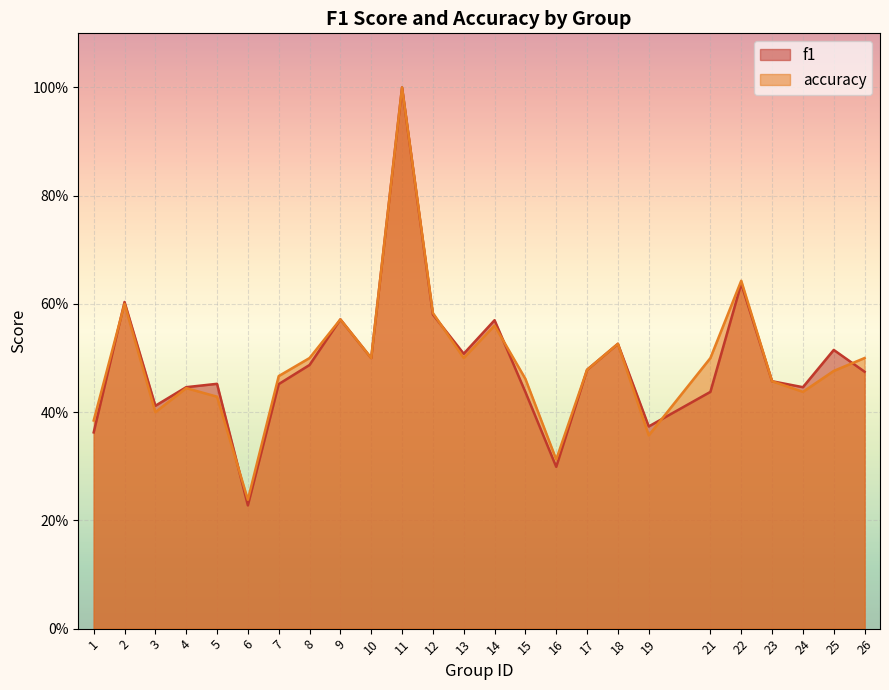

What is the sum of the f1 values at 22 and 26?

1.1